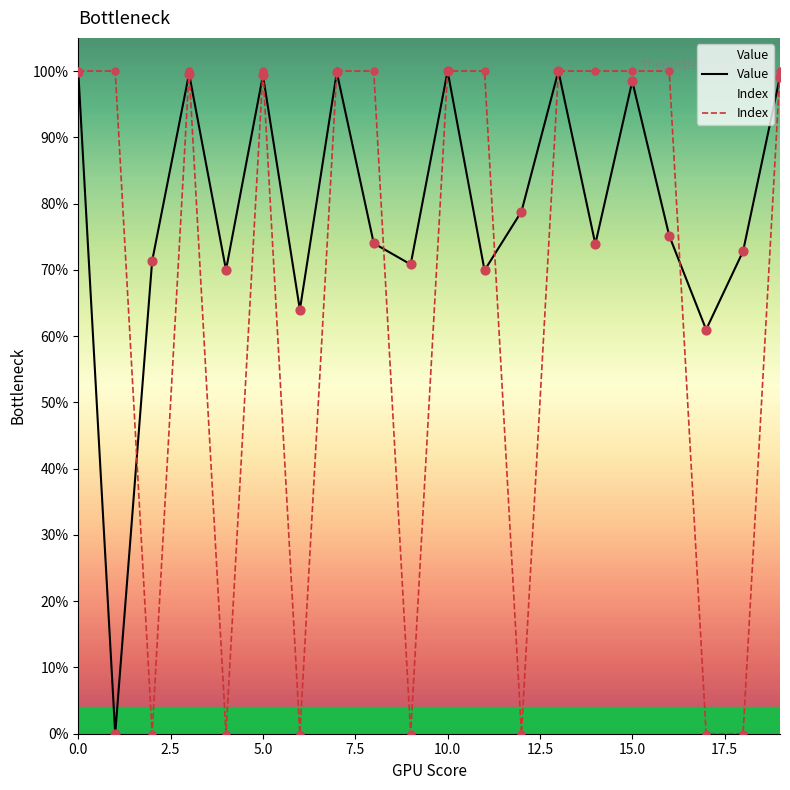

Which series has the widest spread of Y values?

Value